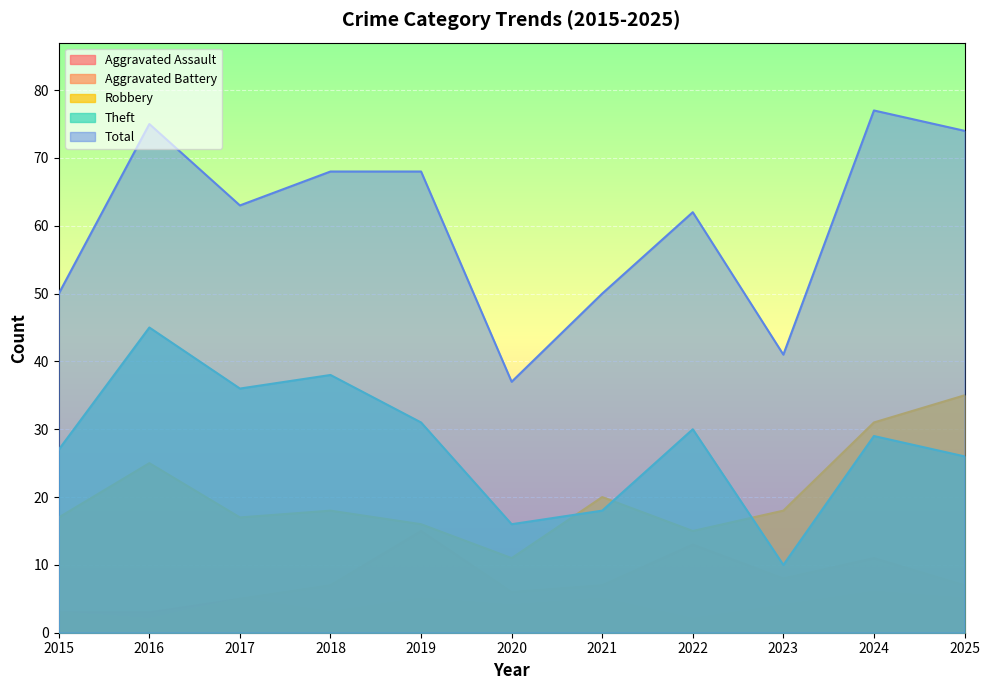

Is it true that Total equals 35 at 2019?

False